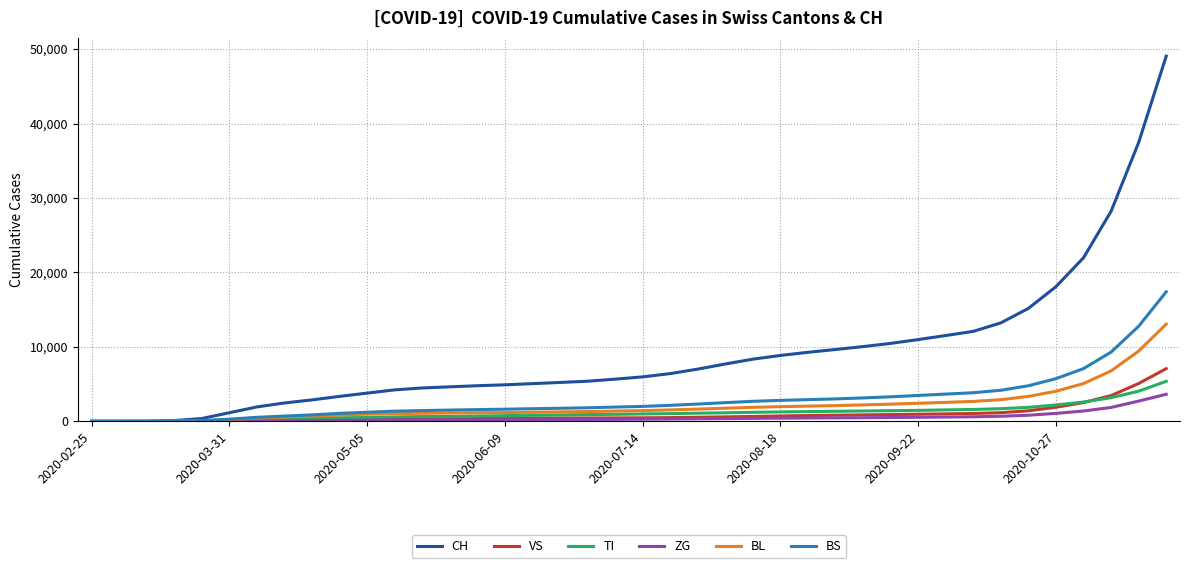

Does the chart have visible grid lines?

Yes